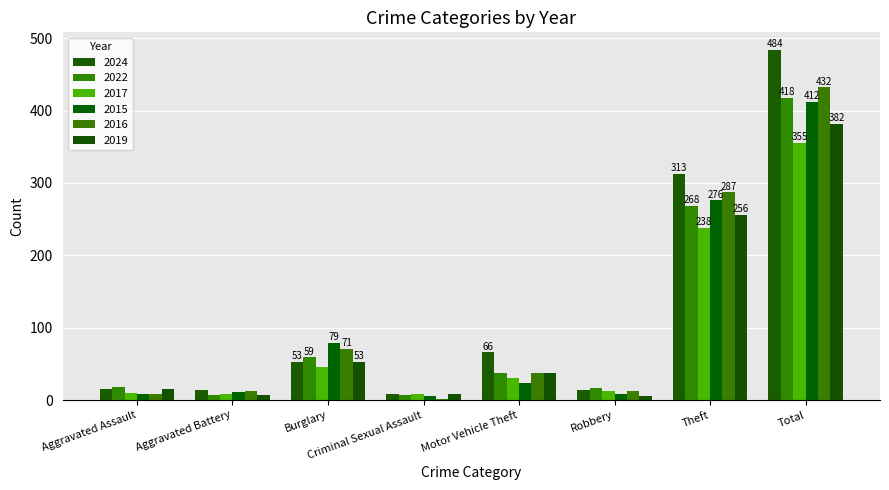

How many data points in 2019 are less than 37?

4